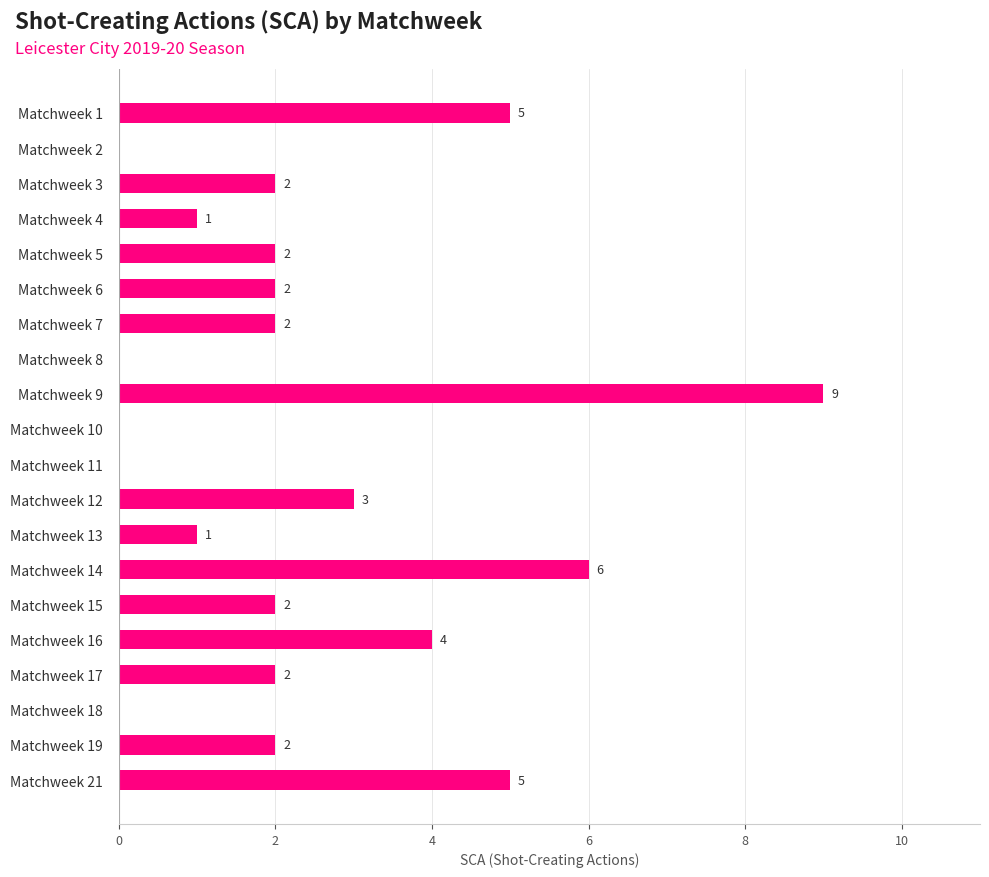

Which has a higher value, Matchweek 1 or Matchweek 17?

Matchweek 1